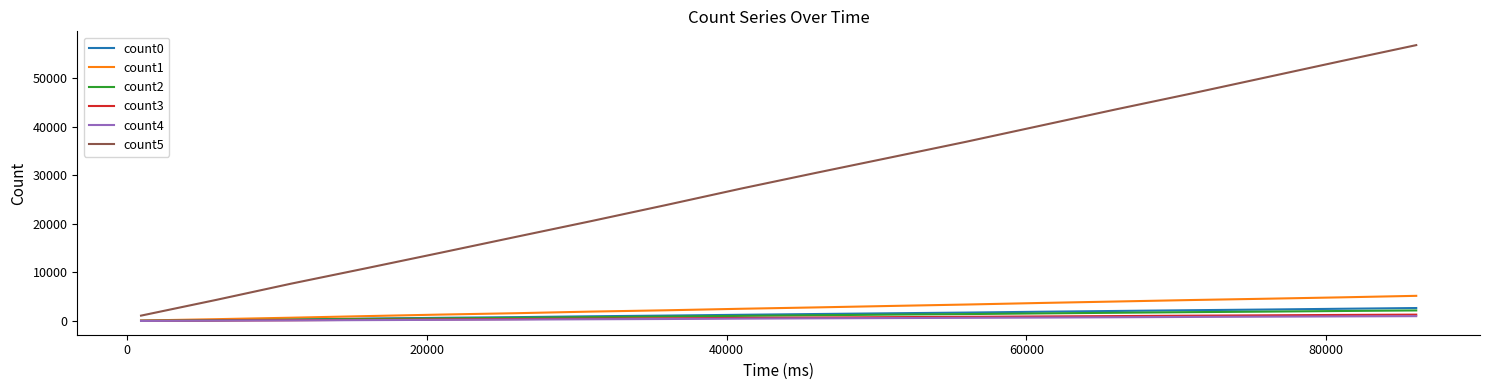

Which series has the widest spread of values?

count5